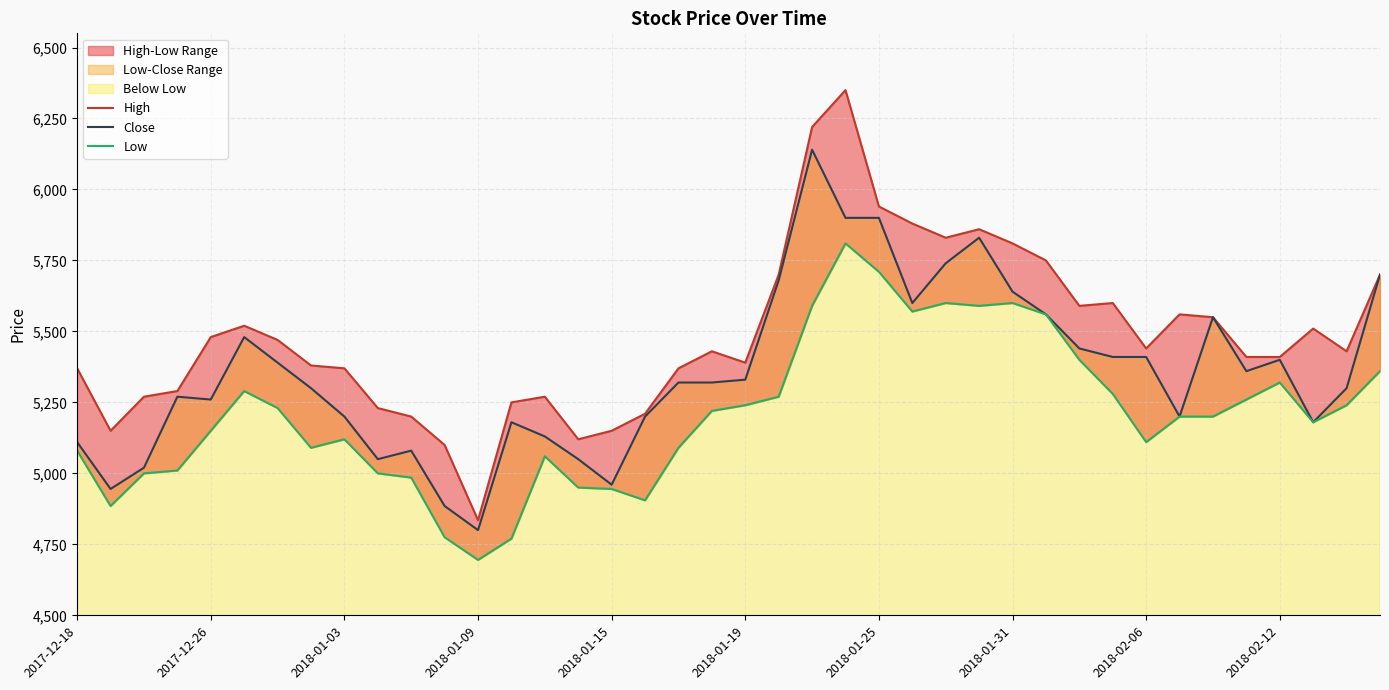

What position from the left is 26?

27